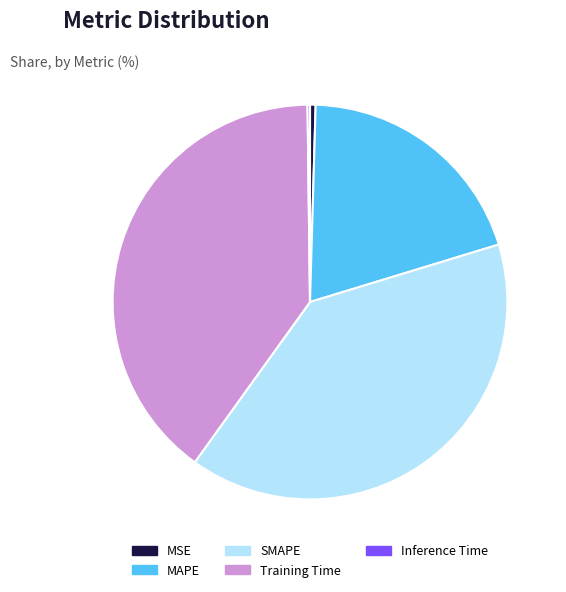

True or false: Training Time accounts for 54% of the total.

False